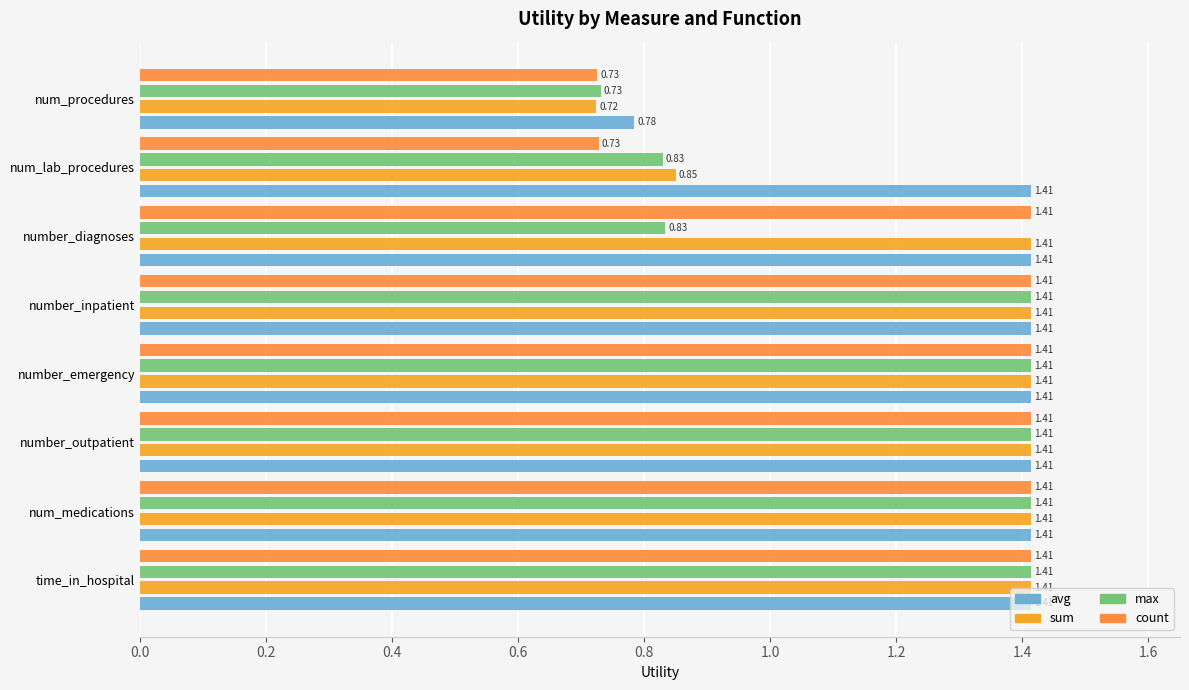

Reading left to right, extract all data points from this chart.

avg: 1.4	1.4	1.4	1.4	1.4	1.4	1.4	0.8
sum: 1.4	1.4	1.4	1.4	1.4	1.4	0.8	0.7
max: 1.4	1.4	1.4	1.4	1.4	0.8	0.8	0.7
count: 1.4	1.4	1.4	1.4	1.4	1.4	0.7	0.7